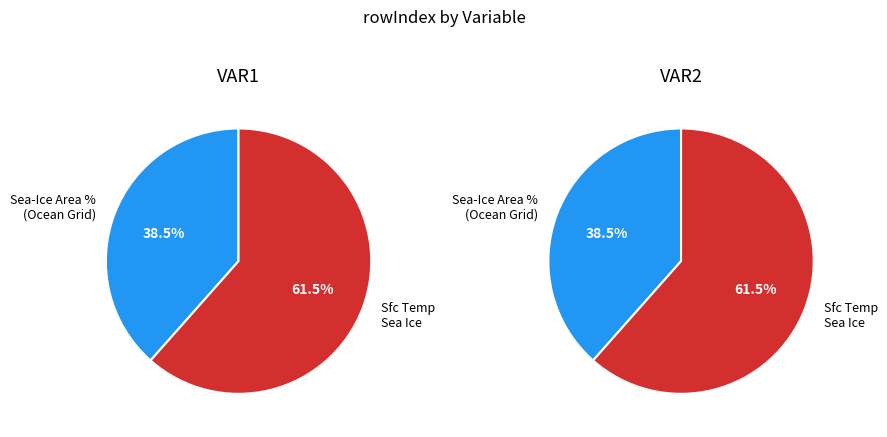

How many segments does this pie chart have?

2